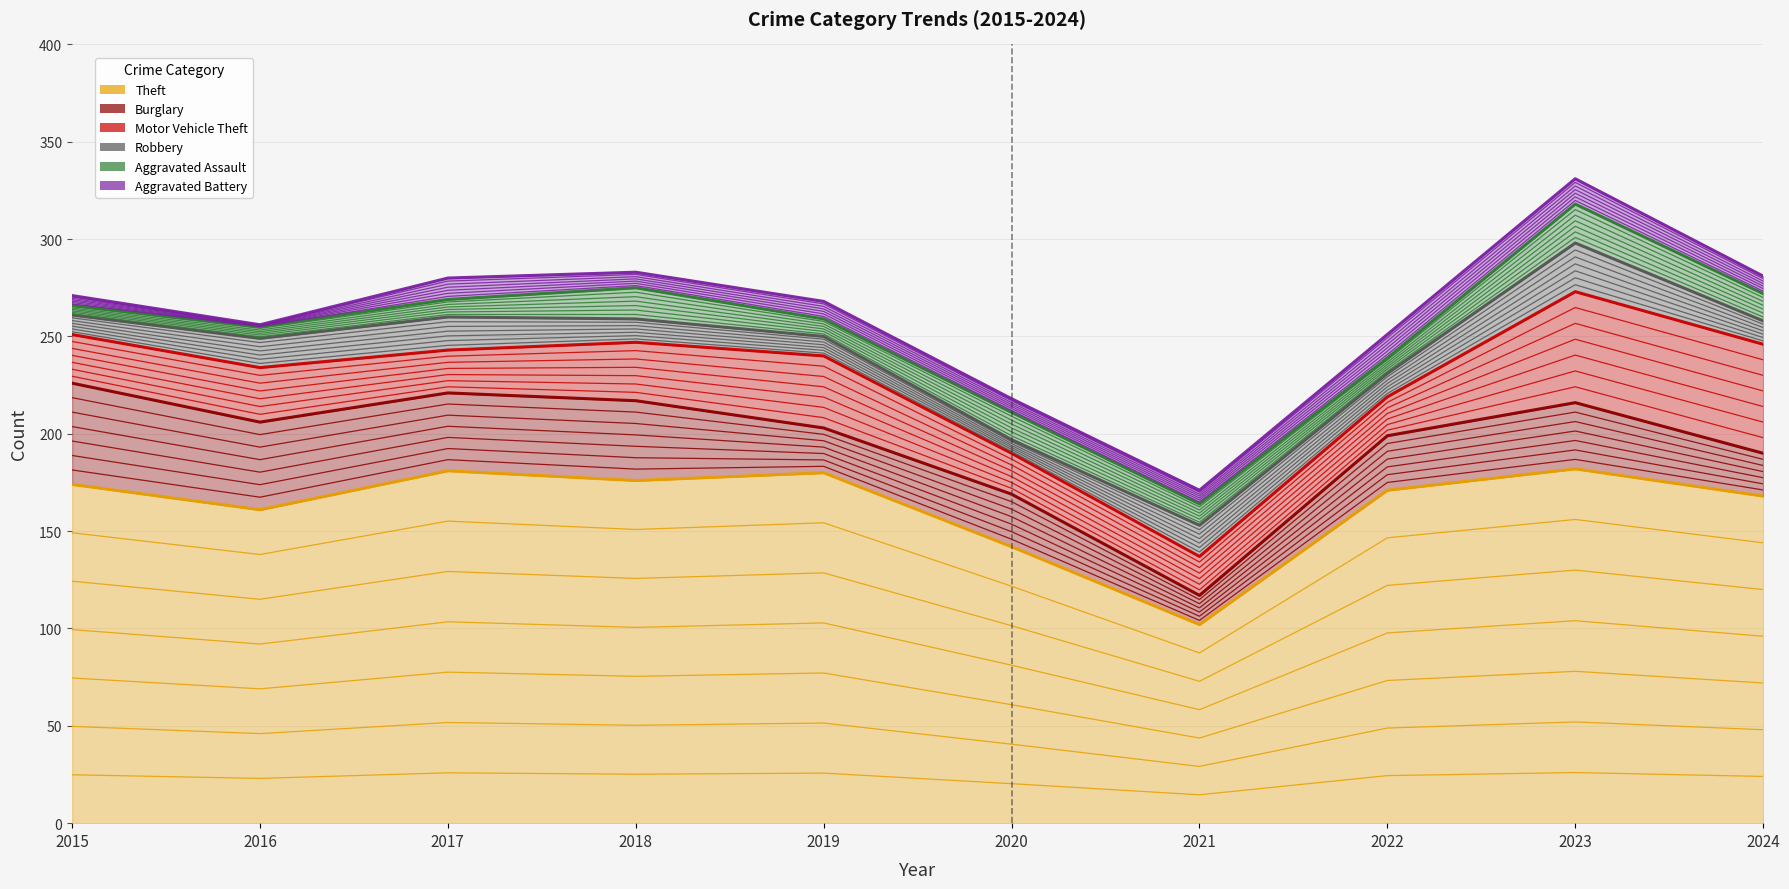

Which series has the largest total across all categories?

Theft